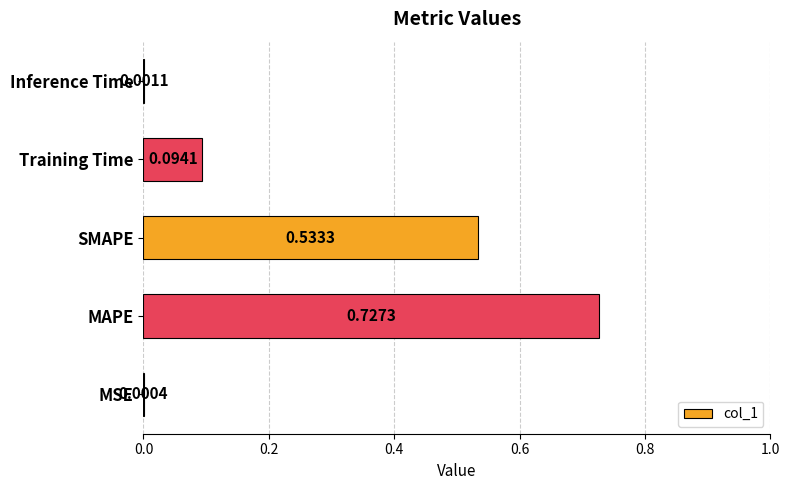

What is the sum of the values at MAPE and SMAPE?

1.3